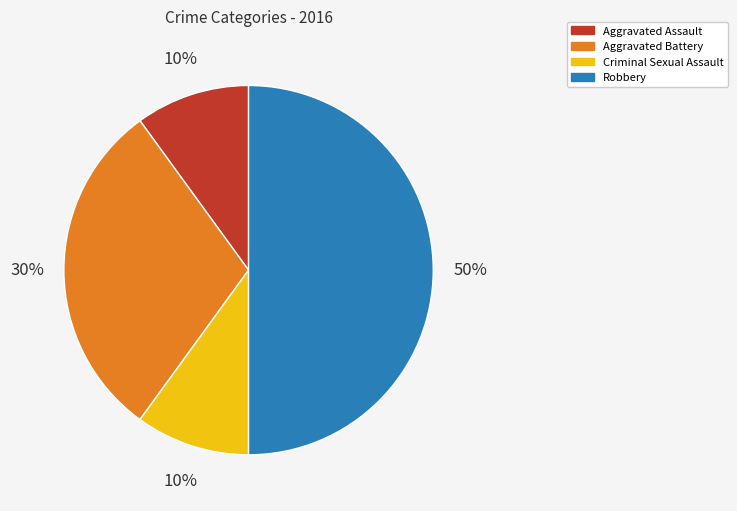

Do Aggravated Battery and Aggravated Assault together represent more than half of the pie?

No